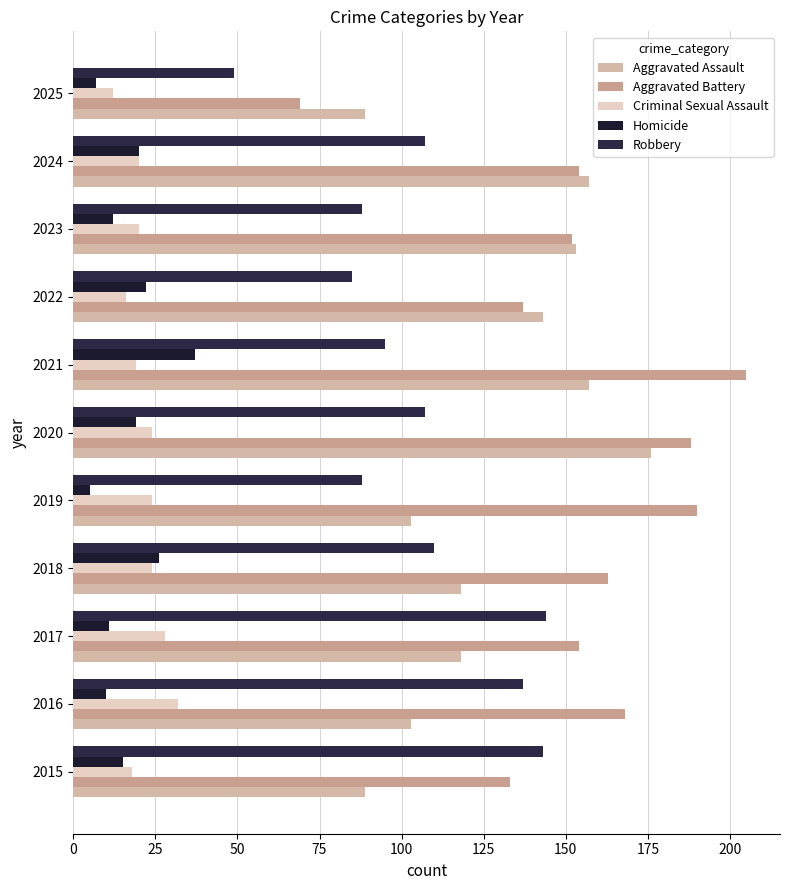

Which series has the largest total across all categories?

Aggravated Battery